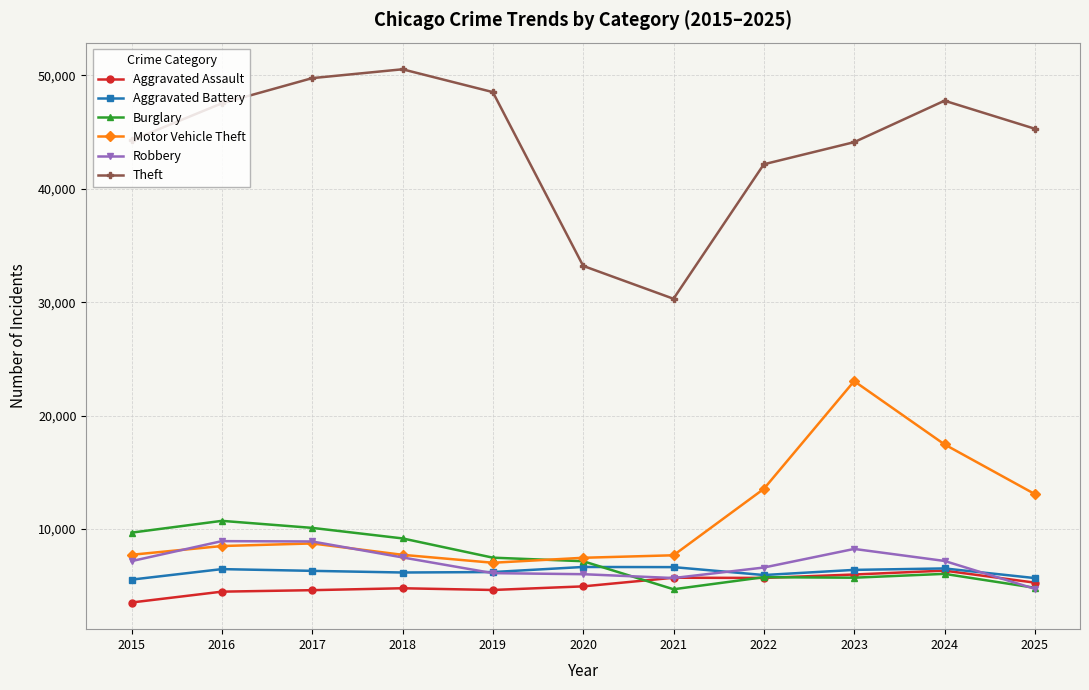

Which series has the largest total across all categories?

Theft